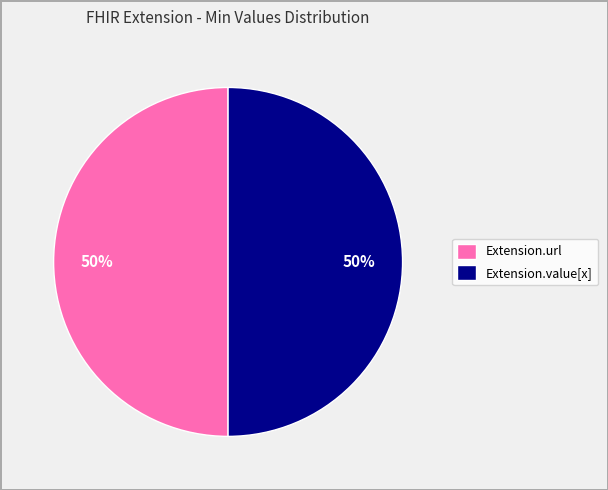

Count the number of slices in the pie.

2